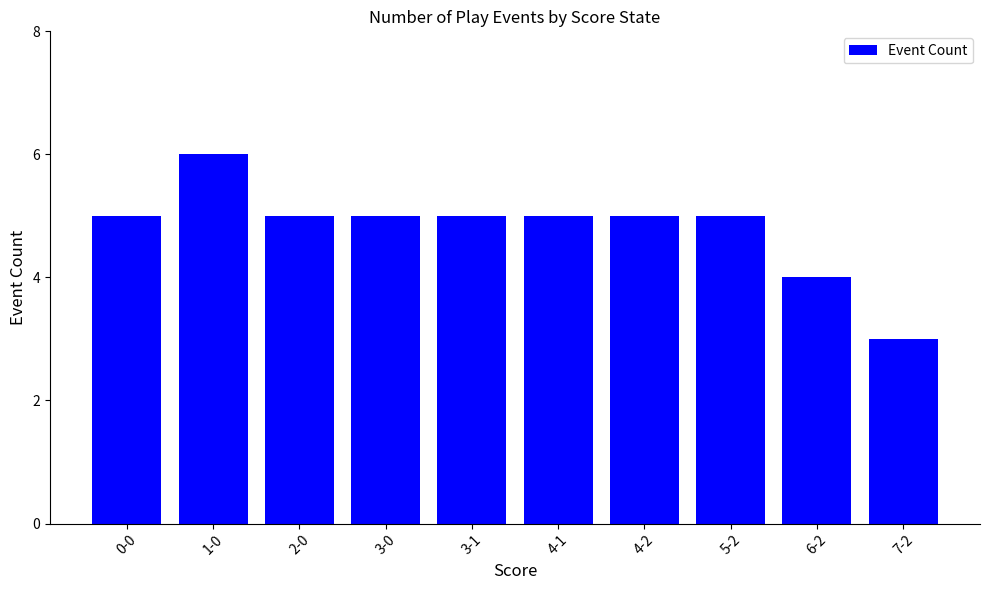

Count the values in the range 5 to 6.

8